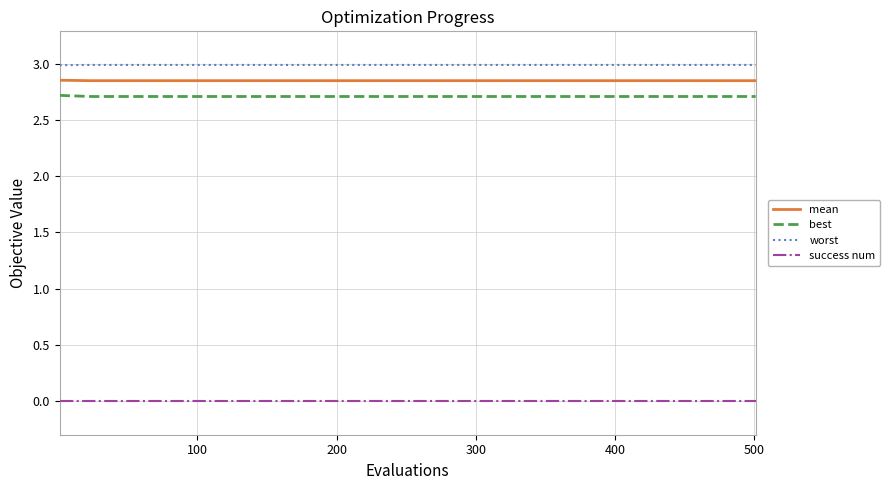

What is the highest value of the worst series?

3.0